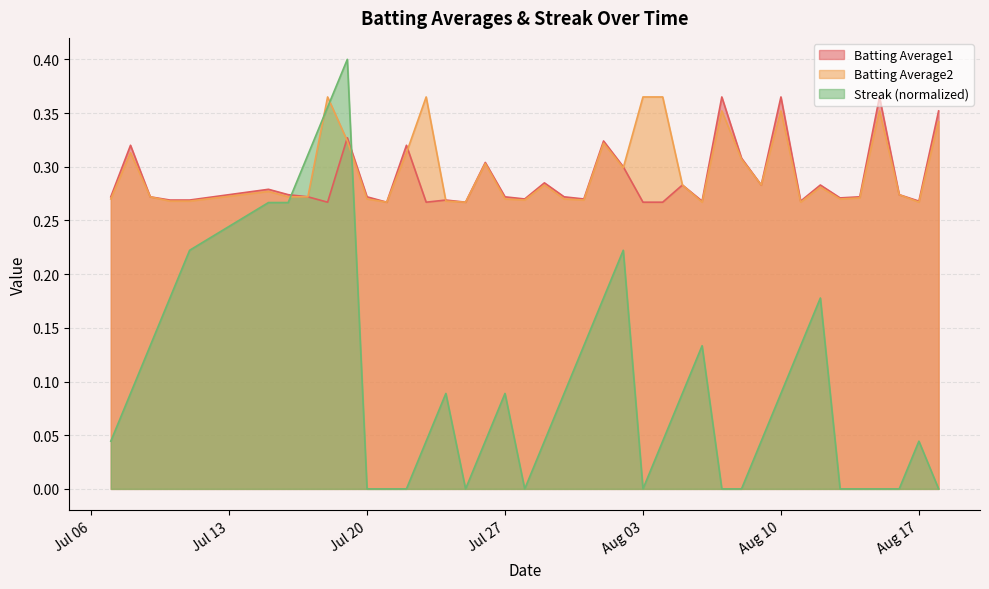

How many times do Streak (normalized) and Batting Average2 cross each other?

4